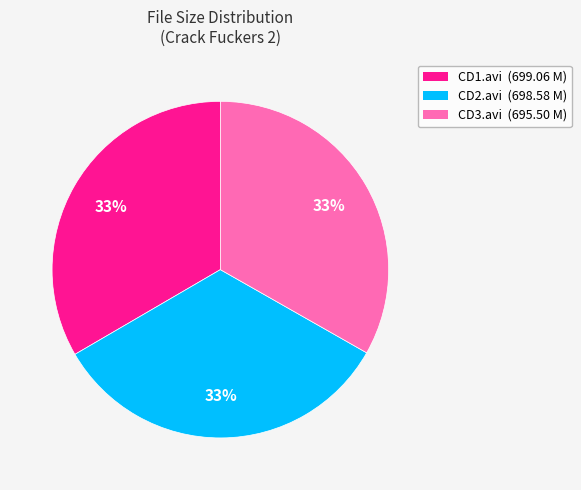

To the nearest percent, what is the average slice percentage?

33%